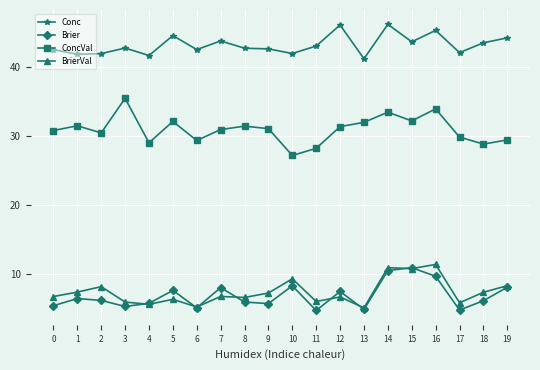

Between 5 and 9, which series saw the biggest shift?

Conc